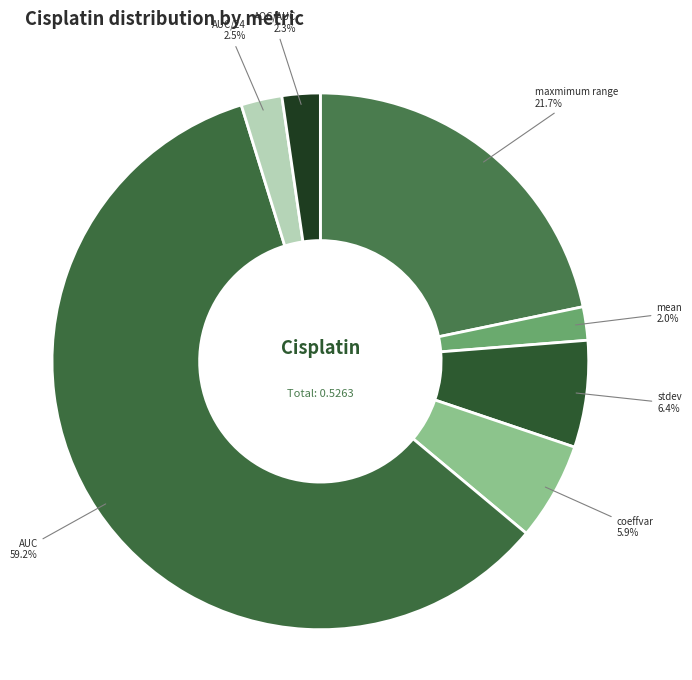

What is the total percentage of coeffvar 5.9% and AUC/24 2.5%?

8.4%